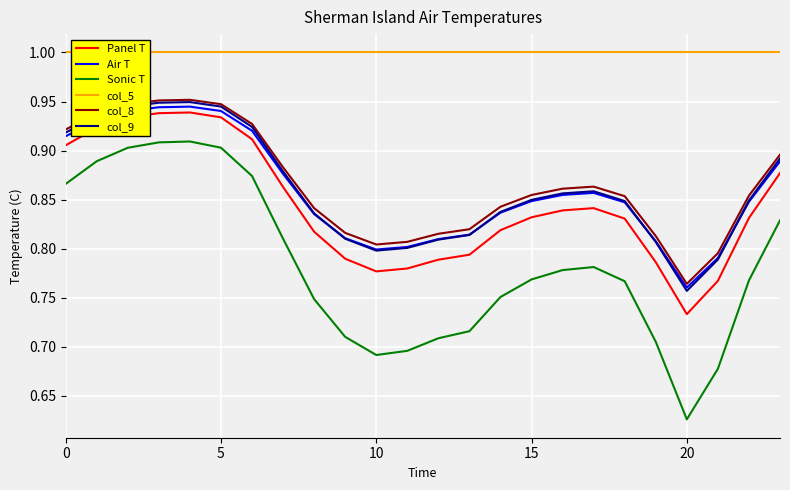

Reading left to right, list all the values displayed in this chart.

Panel T: 0.9	0.9	0.9	0.9	0.9	0.9	0.9	0.9	0.8	0.8	0.8	0.8	0.8	0.8	0.8	0.8	0.8	0.8	0.8	0.8	0.7	0.8	0.8	0.9
Air T: 0.9	0.9	0.9	0.9	0.9	0.9	0.9	0.9	0.8	0.8	0.8	0.8	0.8	0.8	0.8	0.8	0.9	0.9	0.8	0.8	0.8	0.8	0.8	0.9
Sonic T: 0.9	0.9	0.9	0.9	0.9	0.9	0.9	0.8	0.7	0.7	0.7	0.7	0.7	0.7	0.8	0.8	0.8	0.8	0.8	0.7	0.6	0.7	0.8	0.8
col_5: 1.0	1.0	1.0	1.0	1.0	1.0	1.0	1.0	1.0	1.0	1.0	1.0	1.0	1.0	1.0	1.0	1.0	1.0	1.0	1.0	1.0	1.0	1.0	1.0
col_8: 0.9	0.9	0.9	1.0	1.0	0.9	0.9	0.9	0.8	0.8	0.8	0.8	0.8	0.8	0.8	0.9	0.9	0.9	0.9	0.8	0.8	0.8	0.9	0.9
col_9: 0.9	0.9	0.9	0.9	0.9	0.9	0.9	0.9	0.8	0.8	0.8	0.8	0.8	0.8	0.8	0.8	0.9	0.9	0.8	0.8	0.8	0.8	0.8	0.9